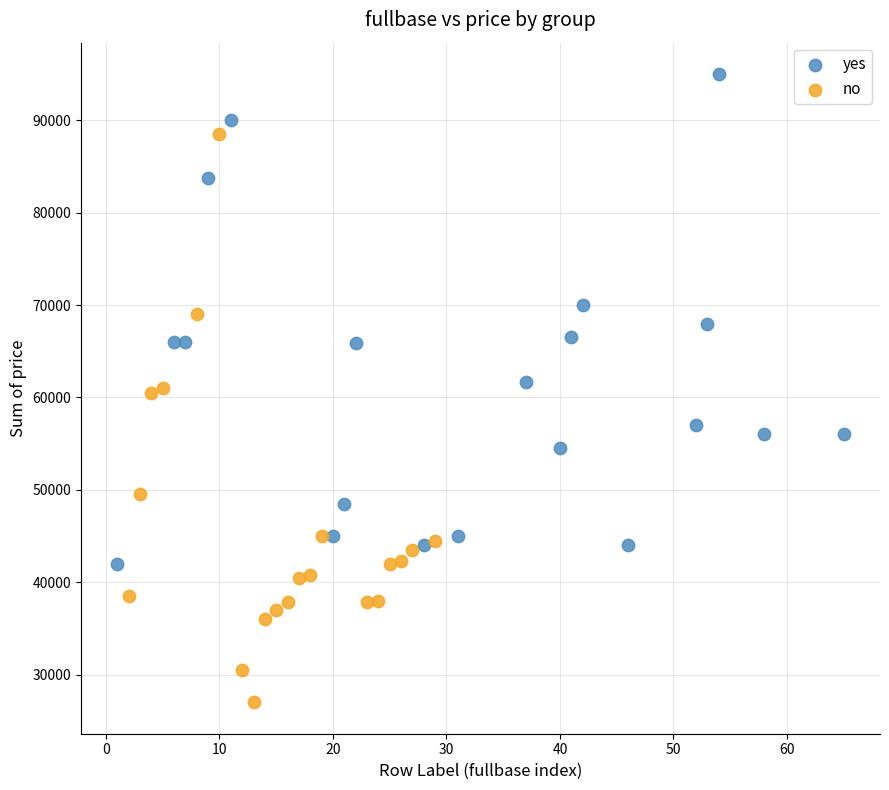

Which series reaches the minimum Y coordinate?

no